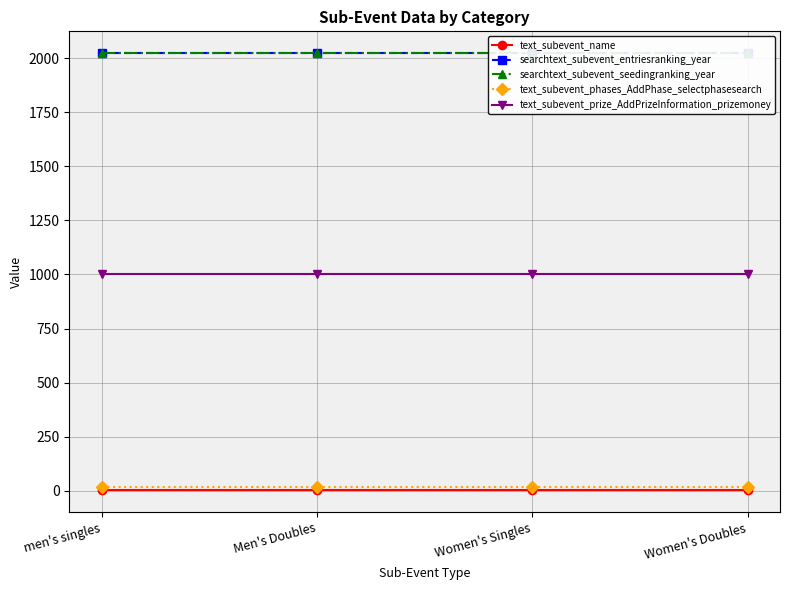

True or false: text_subevent_prize_AddPrizeInformation_prizemoney and searchtext_subevent_seedingranking_year cross at least once.

False